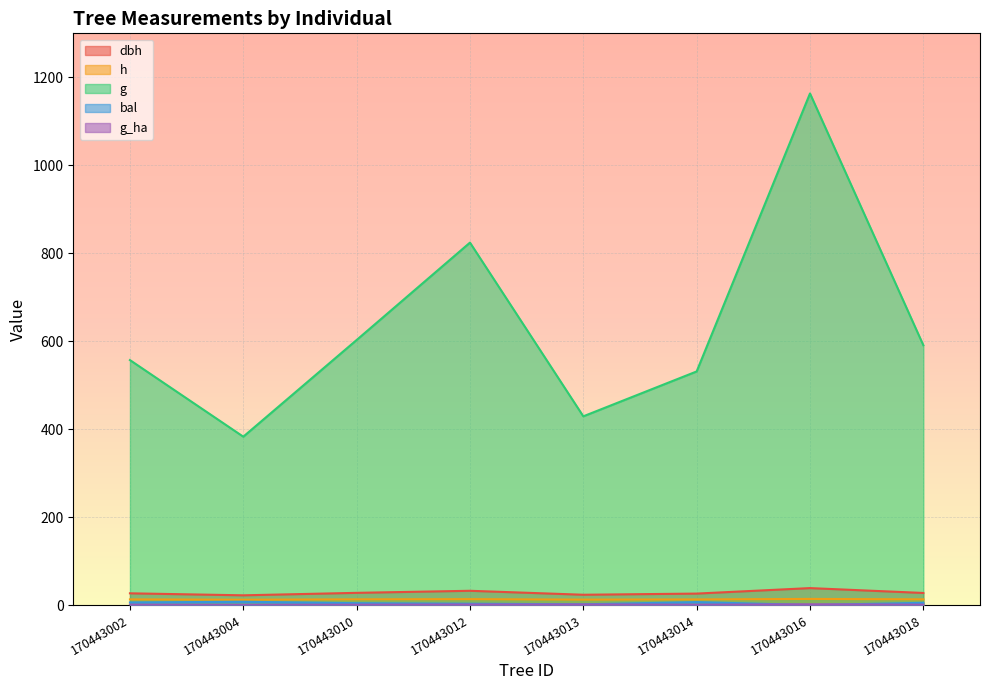

Which has a higher value, 170443012 or 170443014?

170443012